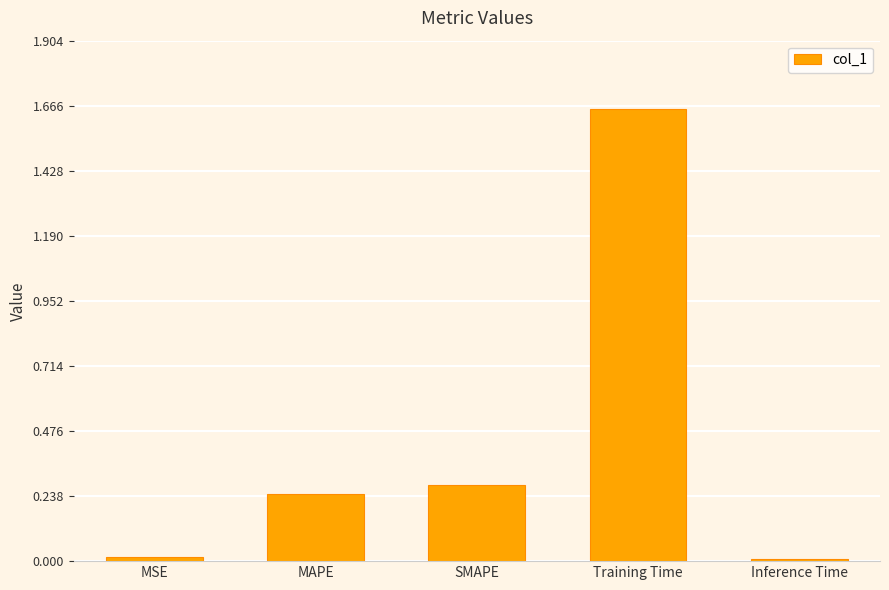

True or false: the data shows 0.2 at SMAPE.

False